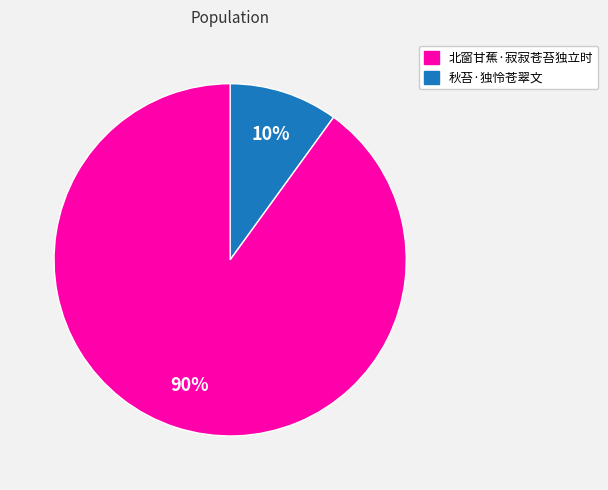

To the nearest percent, what is the difference between the largest and smallest slice percentages?

80%